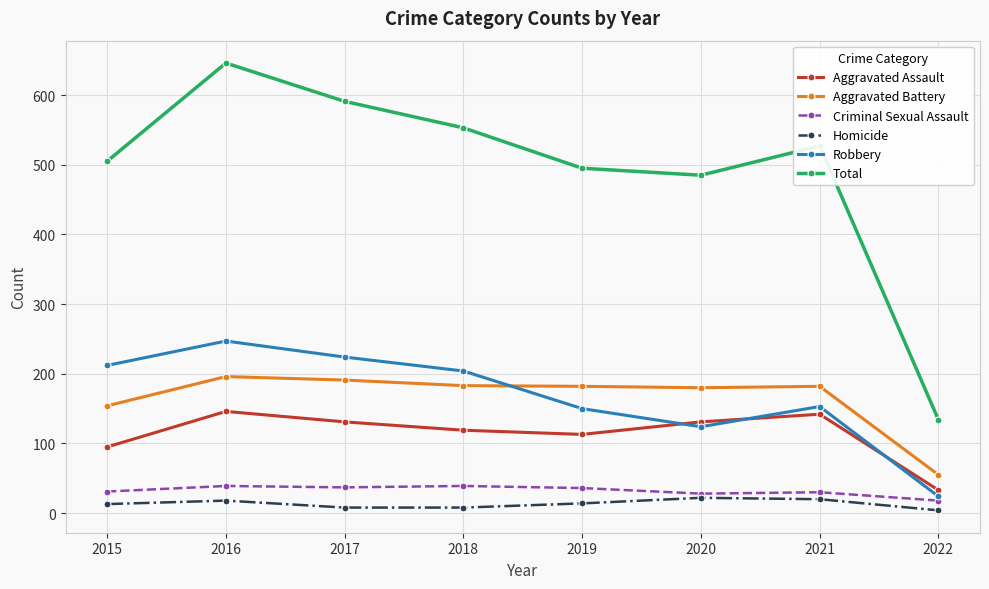

Which category has the highest value across all series?

2016